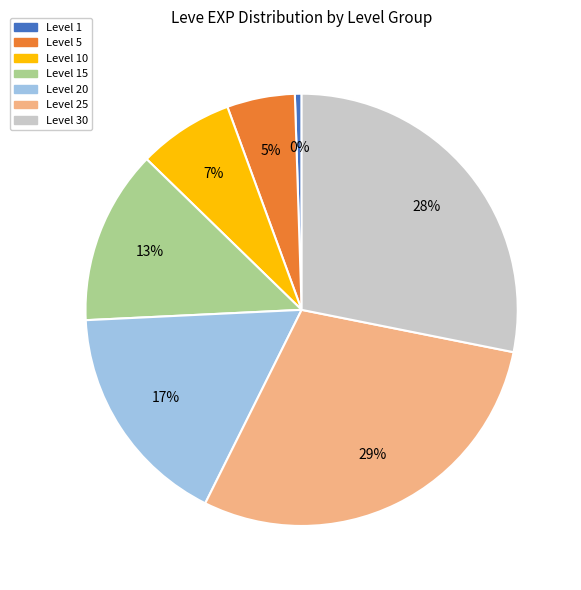

To the nearest percent, what is the average slice percentage?

14%